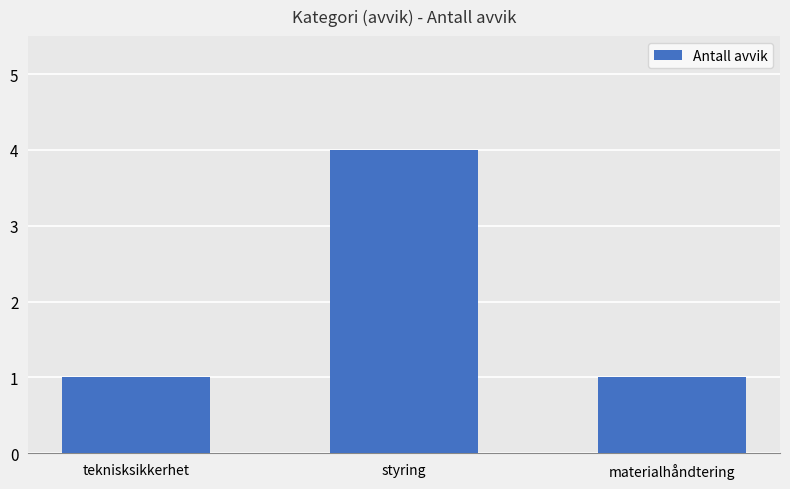

What is the maximum value shown in the chart?

4